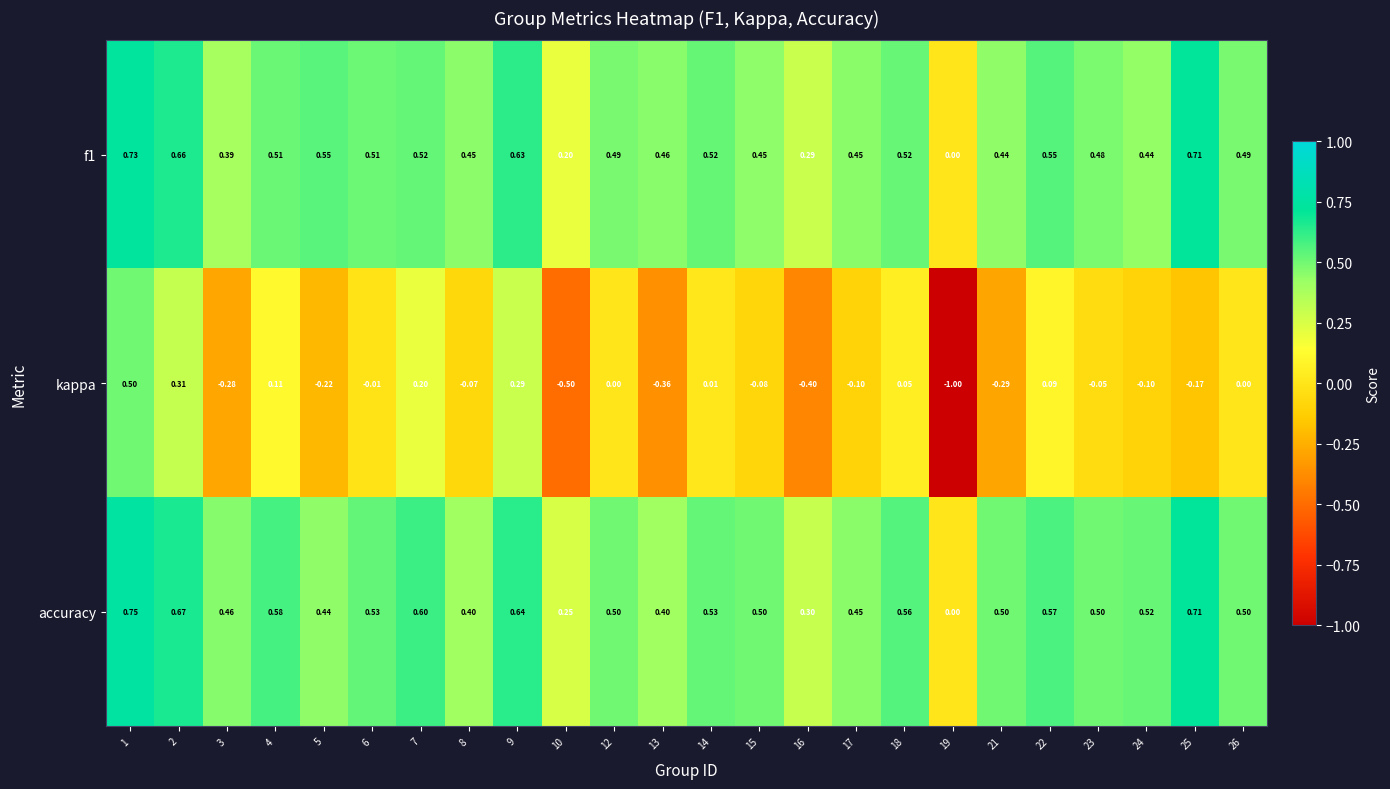

Between 3 and 26, which series saw the biggest shift?

kappa